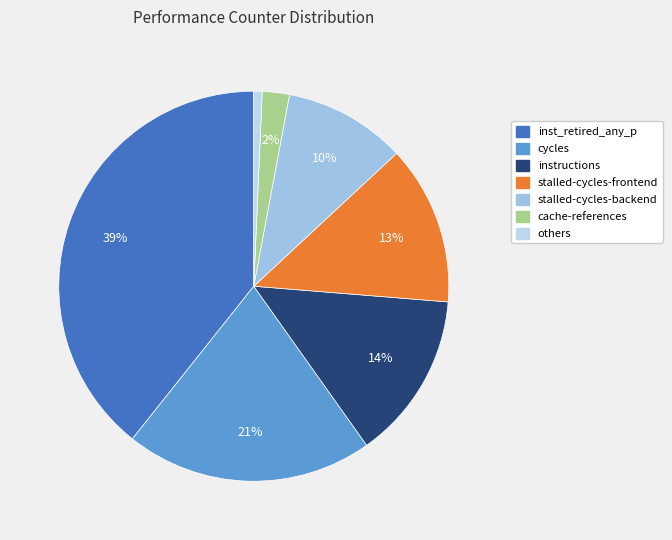

How many slices are in this pie chart?

7